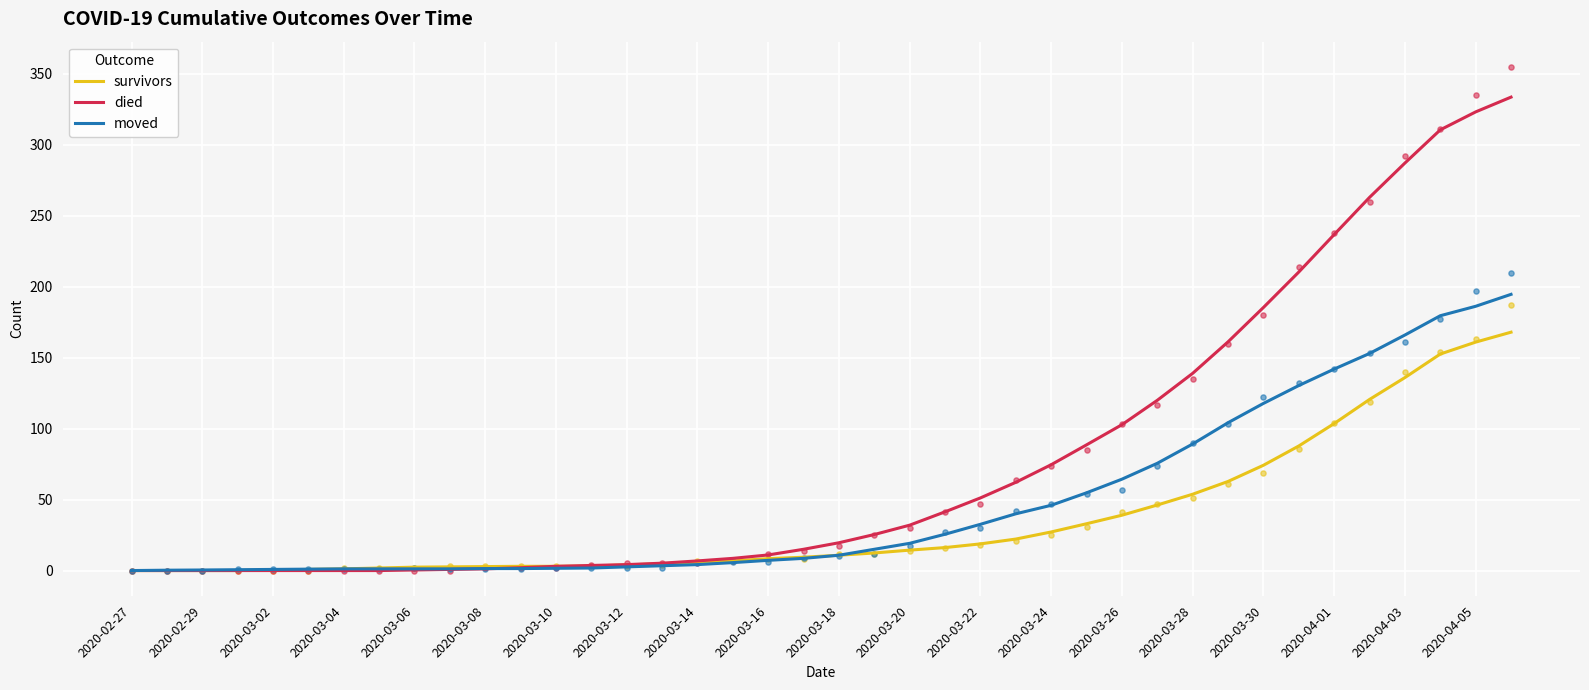

At how many categories does at least one series exceed 271?

4